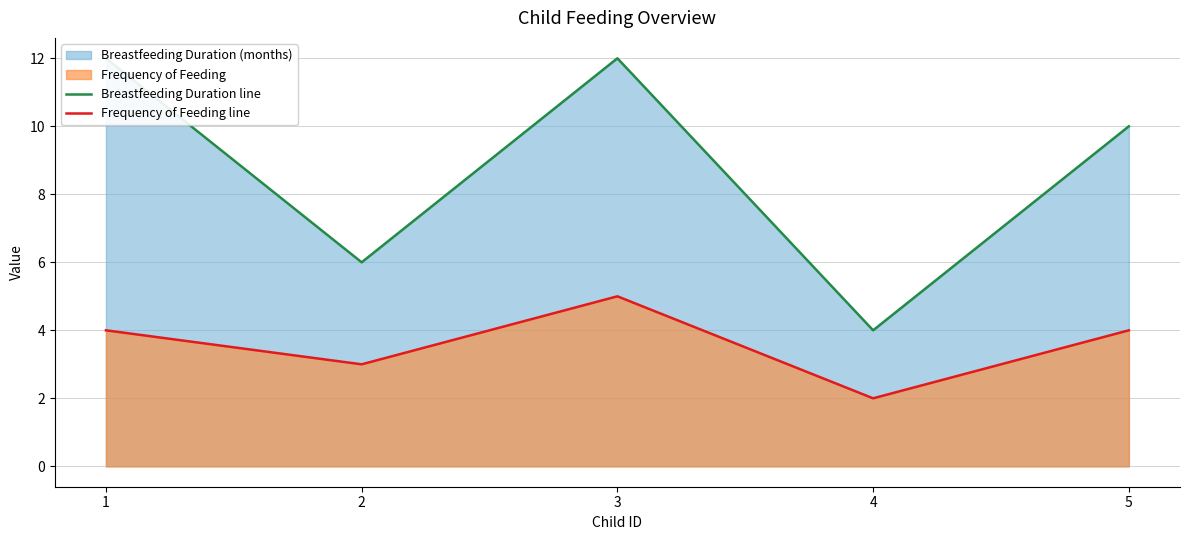

Reading left to right, list all the values displayed in this chart.

Breastfeeding Duration line: 12	6	12	4	10
Frequency of Feeding line: 4	3	5	2	4